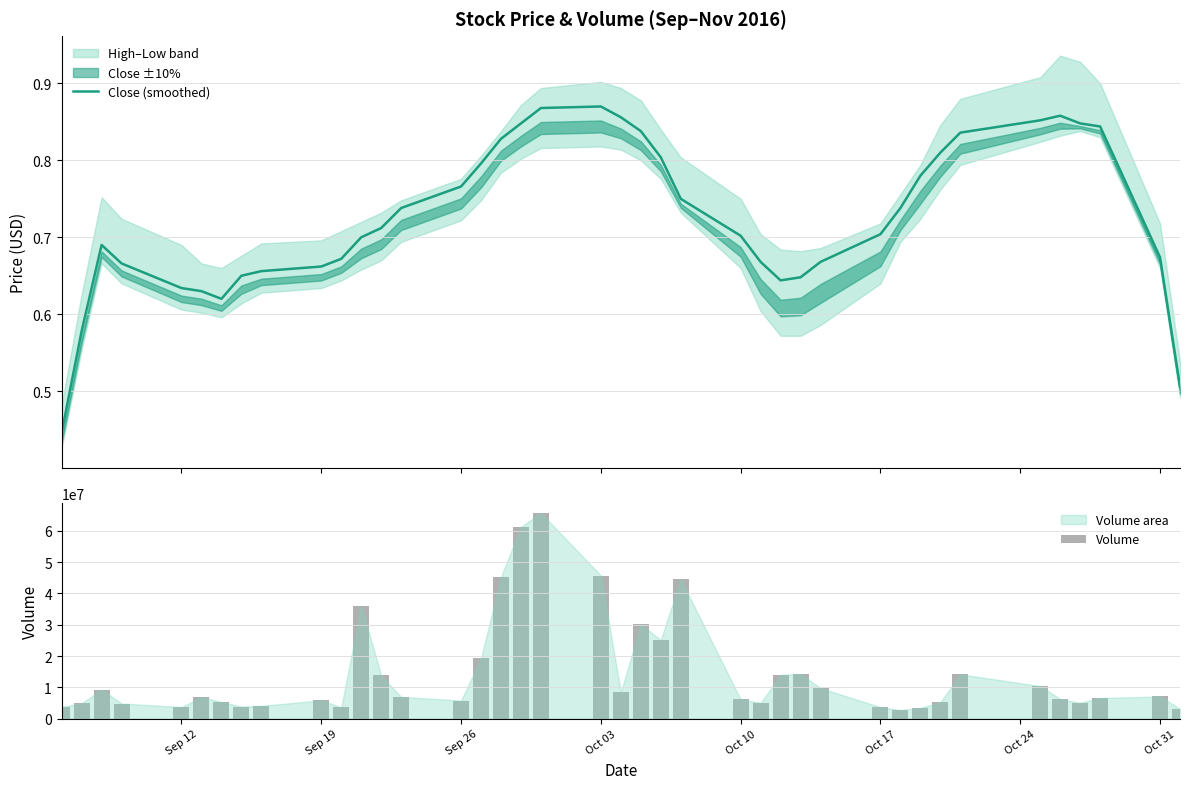

What is the difference between the maximum and minimum values in the Volume series?

62962600